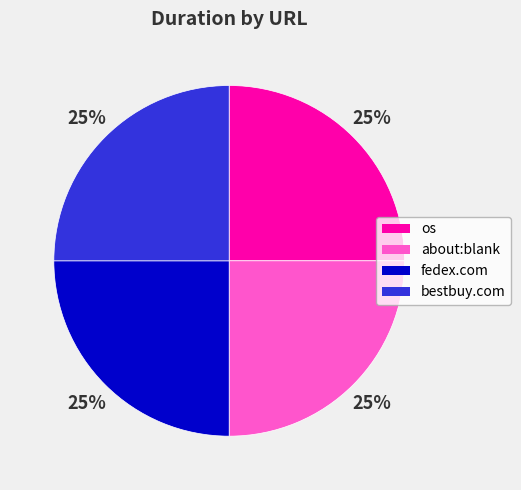

Is there any slice that represents more than half of the pie?

No